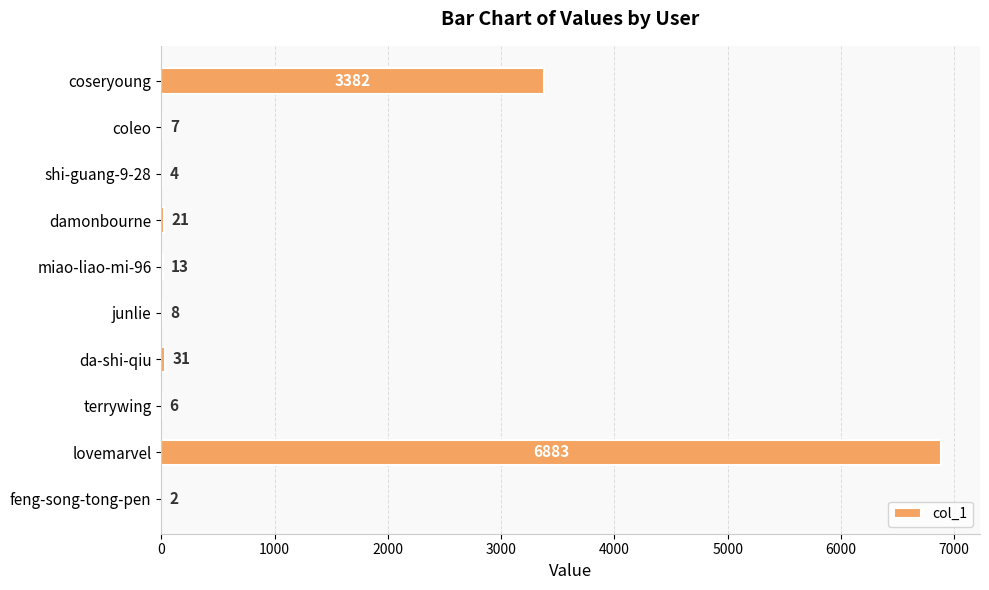

True or false: the data shows 6 at terrywing.

True